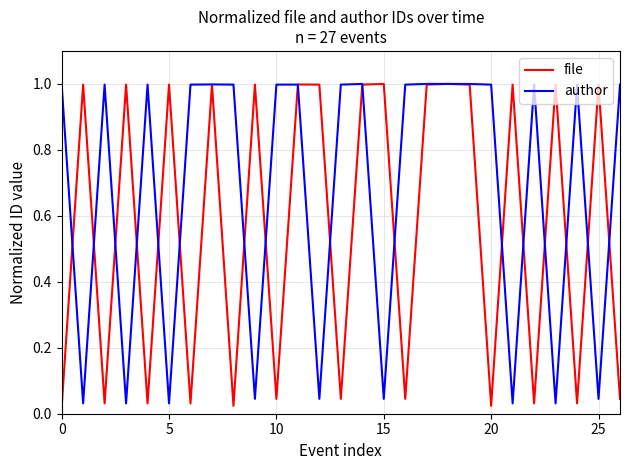

What is the greatest value displayed?

1.0